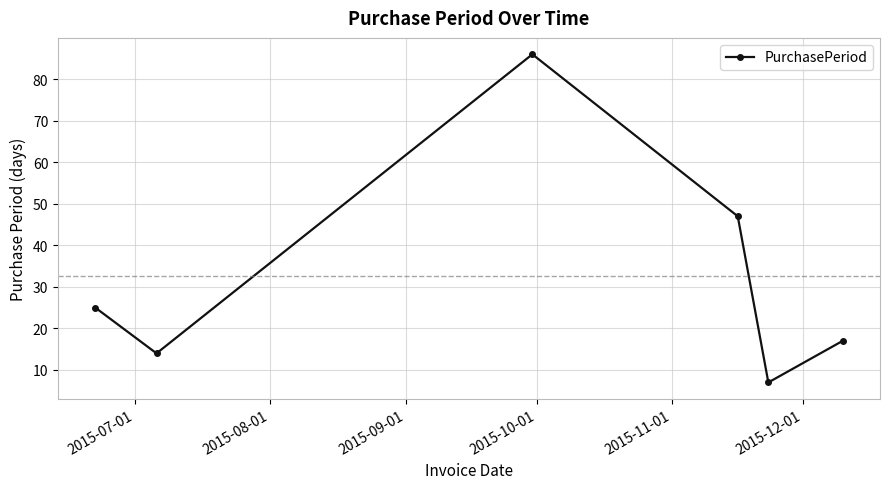

What is the difference between the maximum and second lowest values?

72